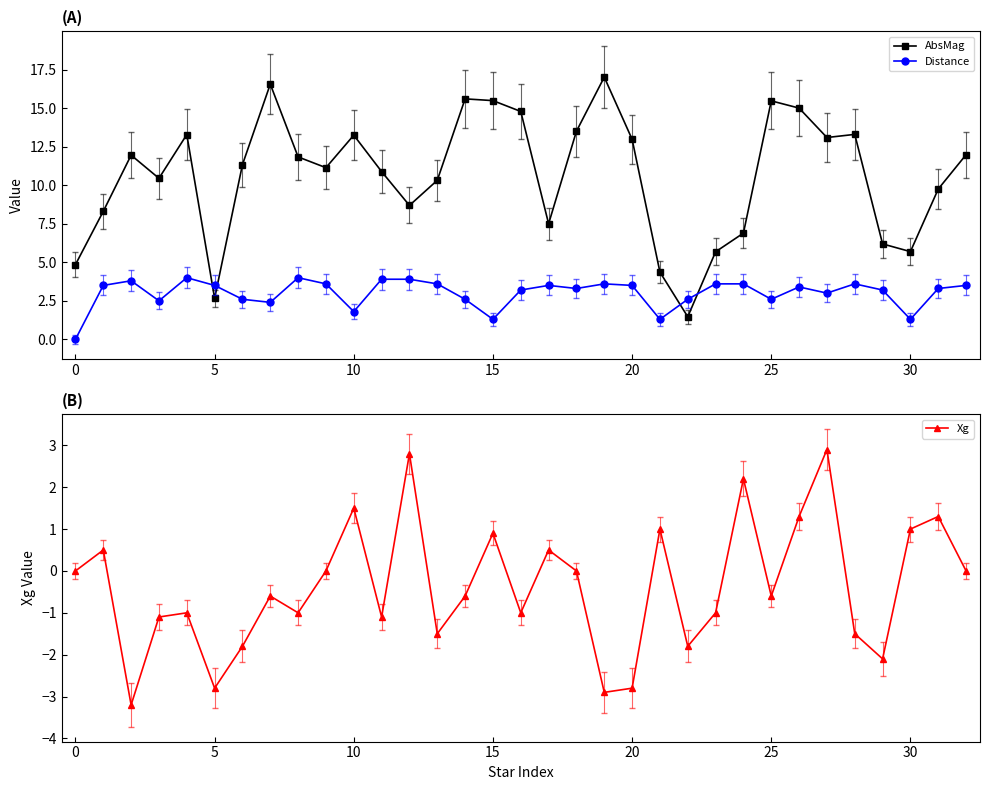

True or false: AbsMag has a value of 8.7 at 12.

True